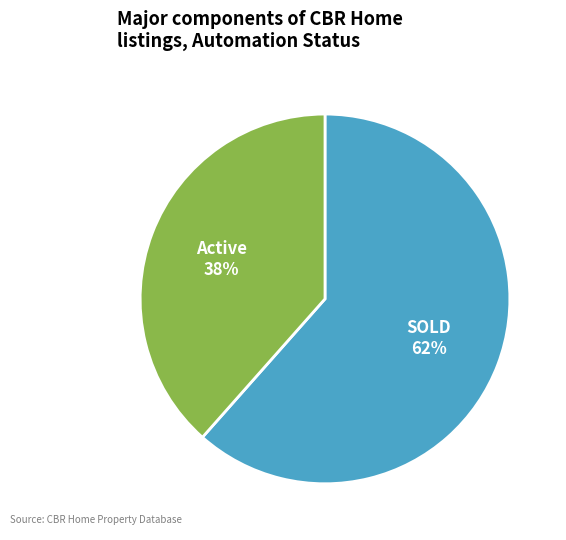

To the nearest percent, what is the average slice percentage?

50%